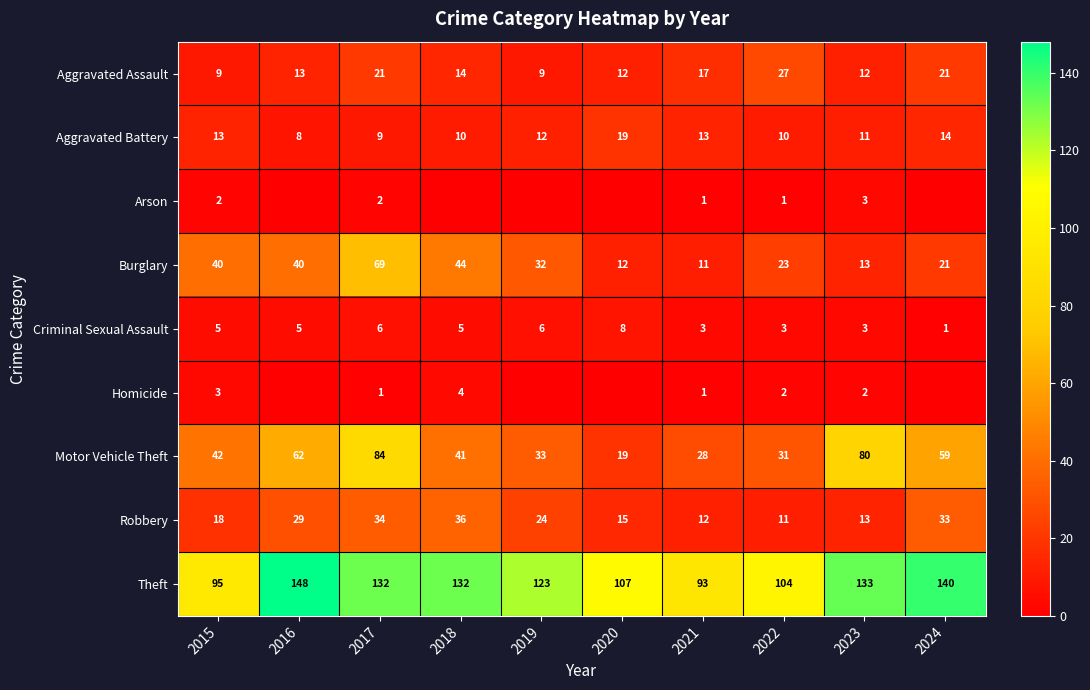

What is the total value across all series at 2019?

239